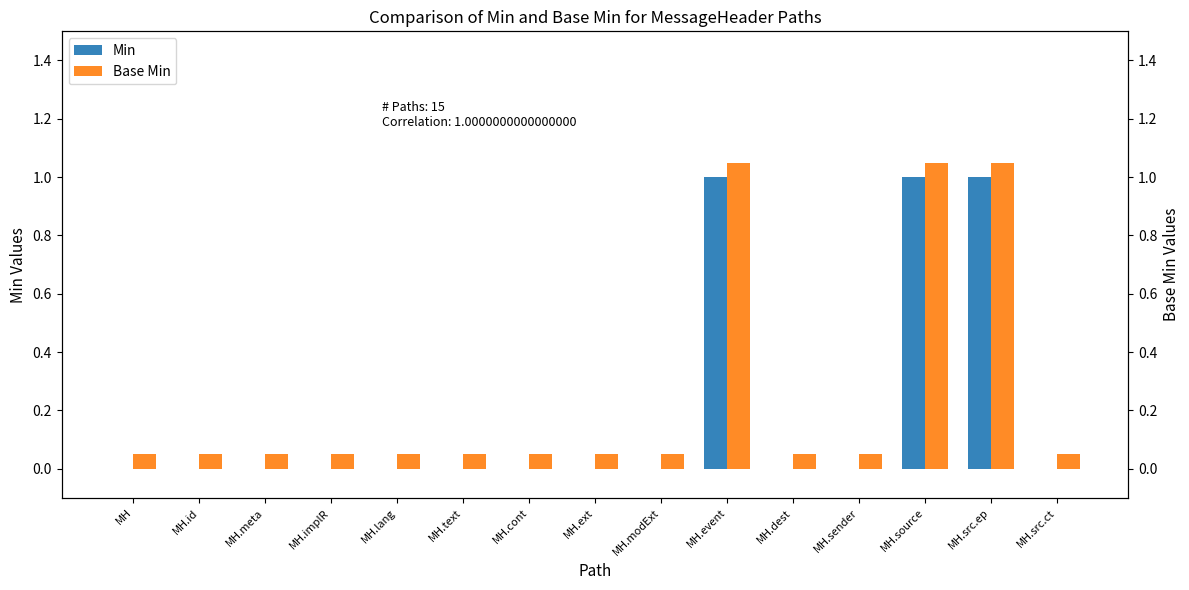

Are the bars horizontal?

No